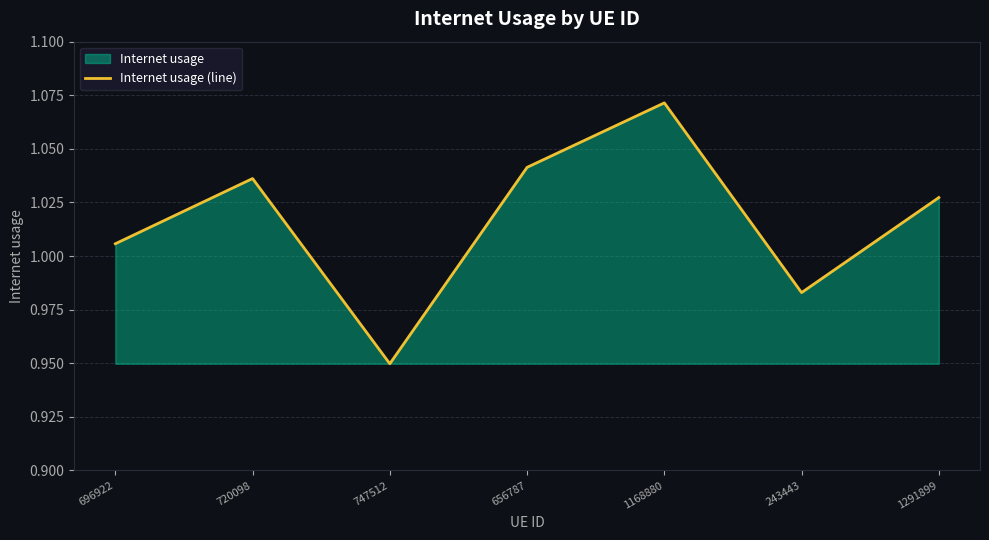

What is the difference between the maximum and minimum values?

0.1